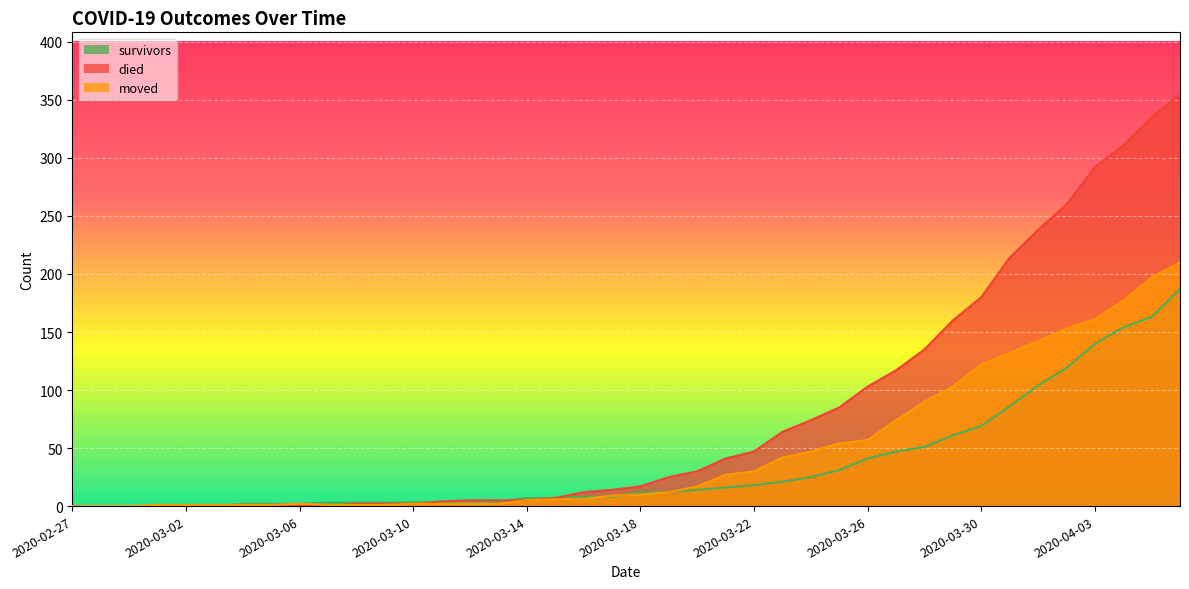

Which category has the highest value across all series?

2020-04-06